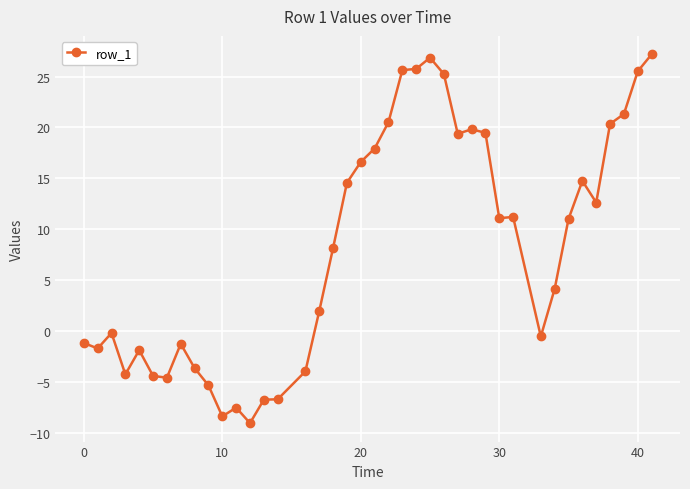

What is the maximum value shown in the chart?

27.2